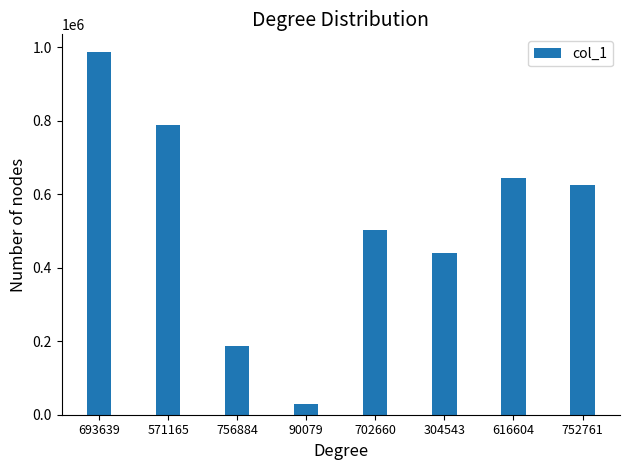

Which label corresponds to the largest value in the chart?

693639